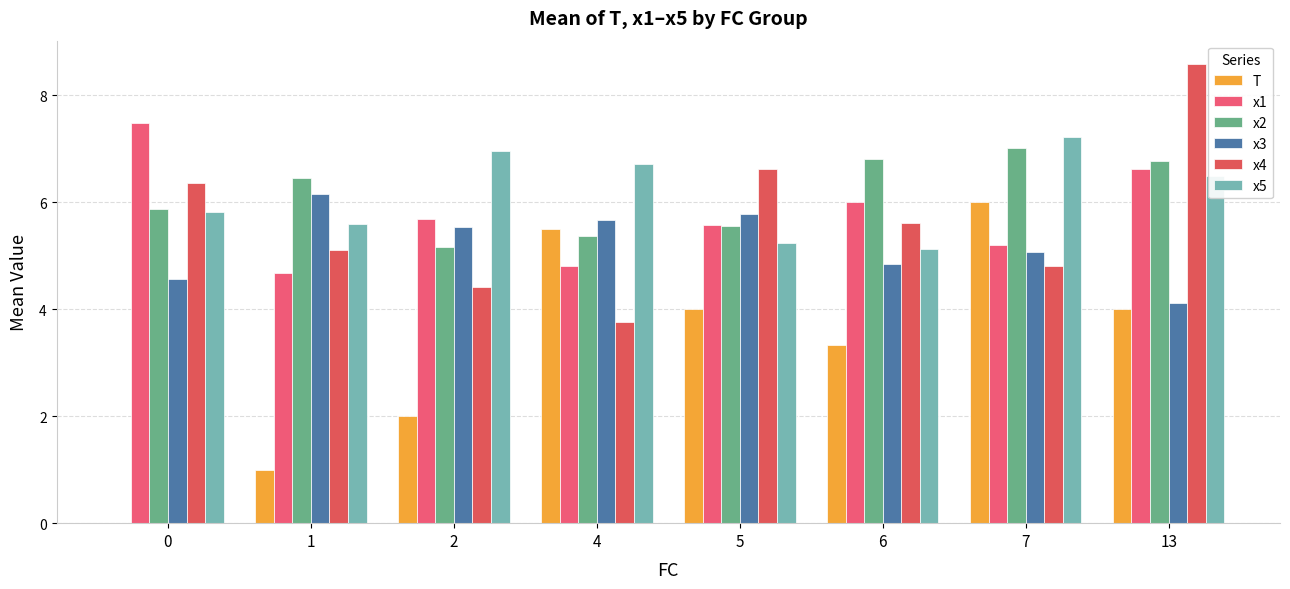

How many categories are shown in the chart?

8